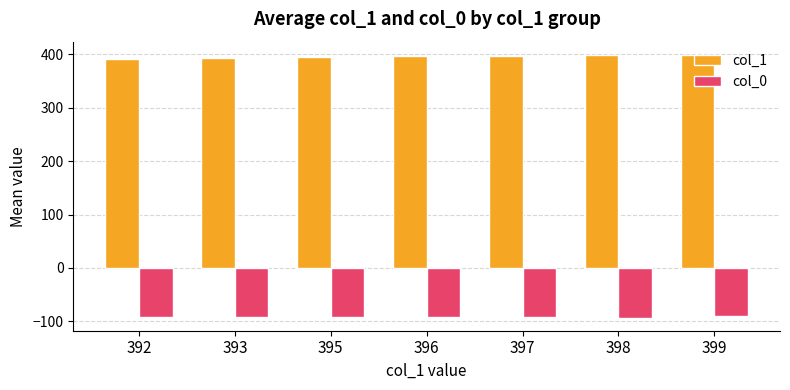

What is the minimum value for col_1?

392.0